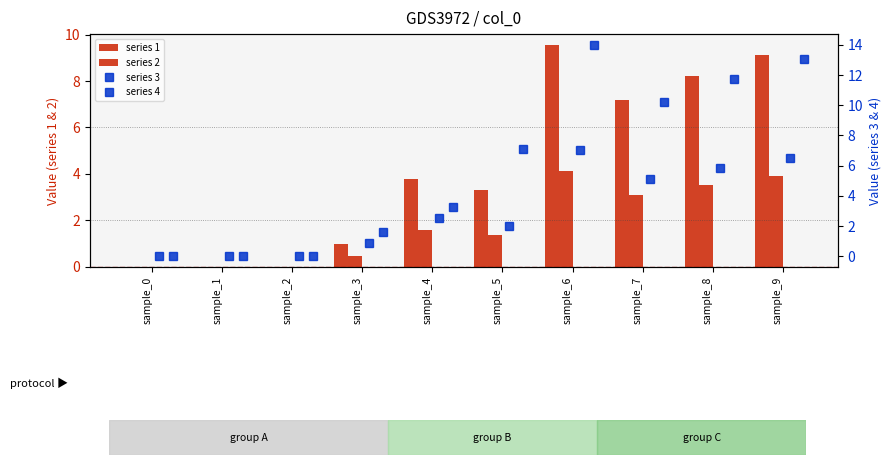

The value of series 3 at sample_8 is 5.9. True or false?

True